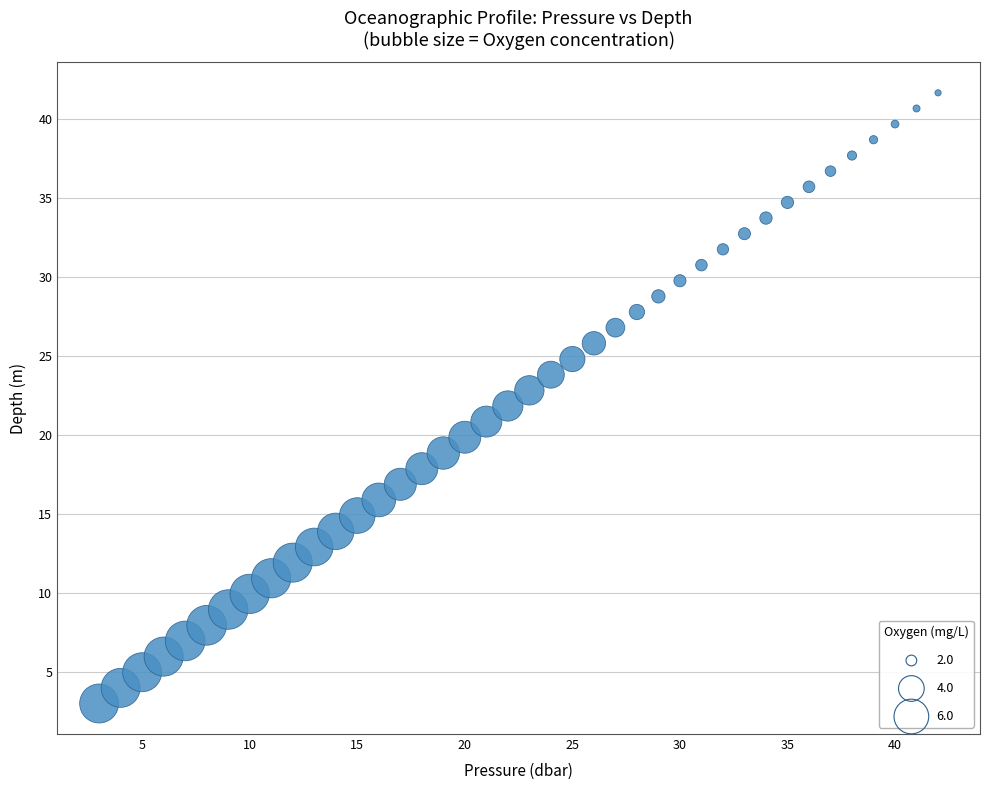

What is the range of X values (max minus min)?

39.0